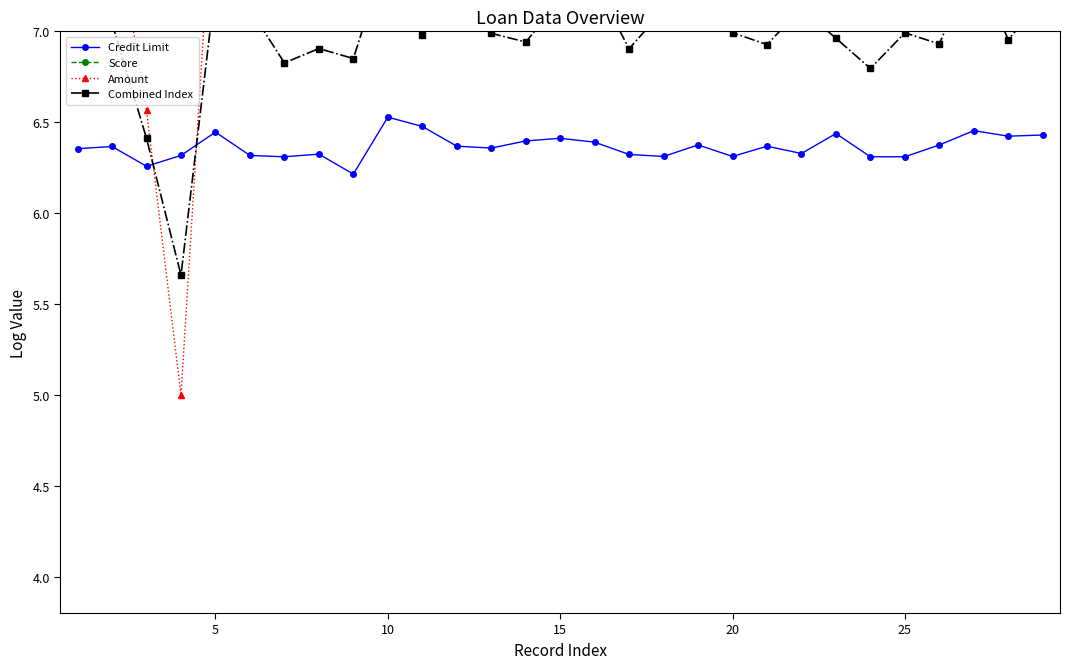

What is the minimum value for Credit Limit?

6.2